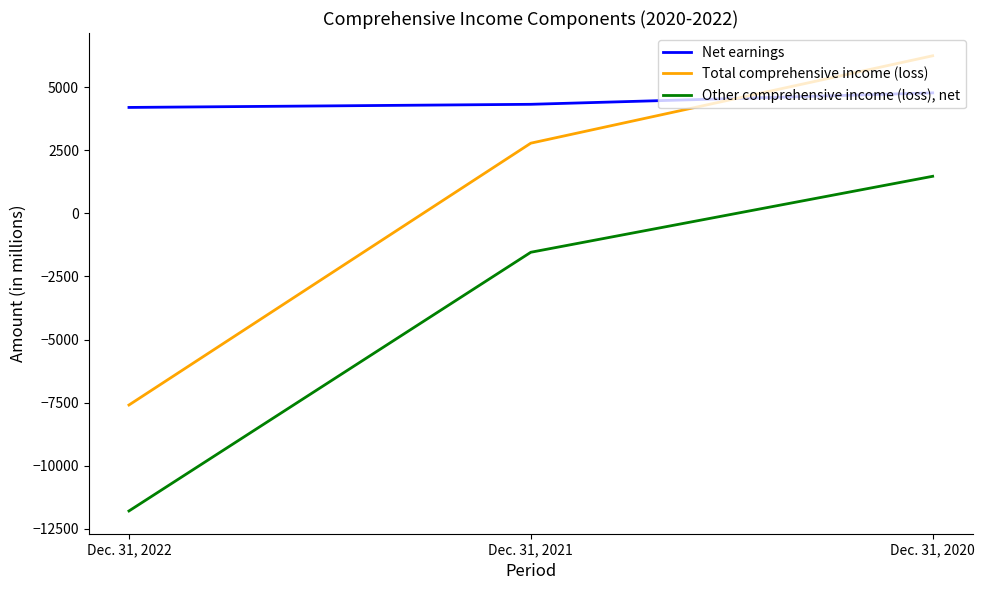

At Dec. 31, 2020, list the series in order from smallest to largest.

Other comprehensive income (loss), net, Net earnings, Total comprehensive income (loss)